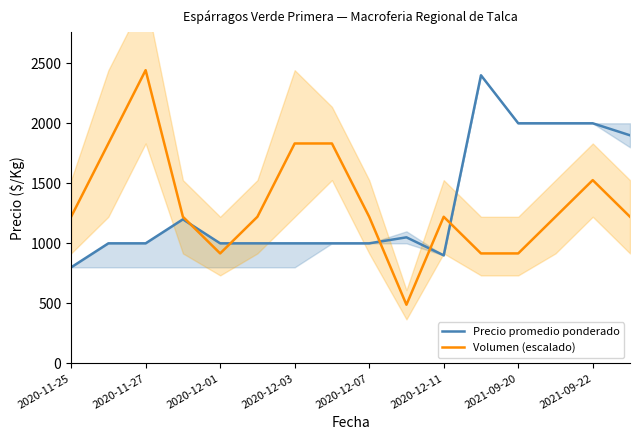

What is the sum of all Precio promedio ponderado values?

21250.0